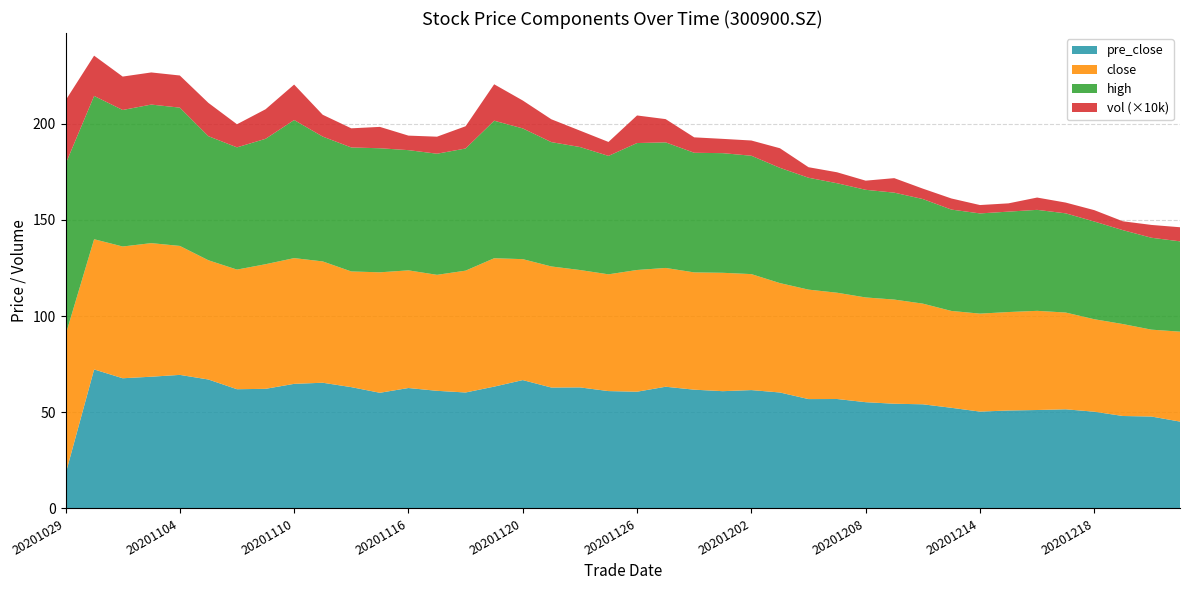

Reading left to right, list all the values displayed in this chart.

close: 72.3	67.7	68.5	69.5	67.0	62.0	62.2	64.8	65.4	63.1	60.1	62.6	61.2	60.3	63.4	66.8	62.9	63.0	61.0	60.7	63.3	61.8	61.0	61.5	60.3	56.9	56.9	55.3	54.5	54.2	52.3	50.4	50.9	51.2	51.6	50.3	48.1	47.8	45.2	46.8
high: 88.9	74.5	71.0	72.0	71.9	64.5	63.5	65.2	71.8	64.9	64.5	64.5	62.5	63.0	63.5	71.5	68.0	64.6	64.0	61.6	66.0	65.3	62.2	62.2	61.5	59.9	58.2	56.9	56.0	55.6	54.4	52.7	52.1	52.2	52.5	51.6	50.8	48.8	47.8	47.0
pre_close: 17.9	72.3	67.7	68.5	69.5	67.0	62.0	62.2	64.8	65.4	63.1	60.1	62.6	61.2	60.3	63.4	66.8	62.9	63.0	61.0	60.7	63.3	61.8	61.0	61.5	60.3	56.9	56.9	55.3	54.5	54.2	52.3	50.4	50.9	51.2	51.6	50.3	48.1	47.8	45.2
vol: 331080.8	209412.5	173673.9	167060.0	167093.1	173150.4	120076.4	153604.0	184333.4	113413.0	99540.6	111107.3	75503.6	88539.4	115690.9	189392.5	145135.0	118819.0	85370.0	72573.6	143381.4	120916.7	80211.4	74310.6	79226.9	101852.1	54765.2	56969.9	47518.2	75441.2	54136.0	57677.4	43528.2	43070.5	64023.5	55978.0	59143.5	46042.0	66671.6	73347.6